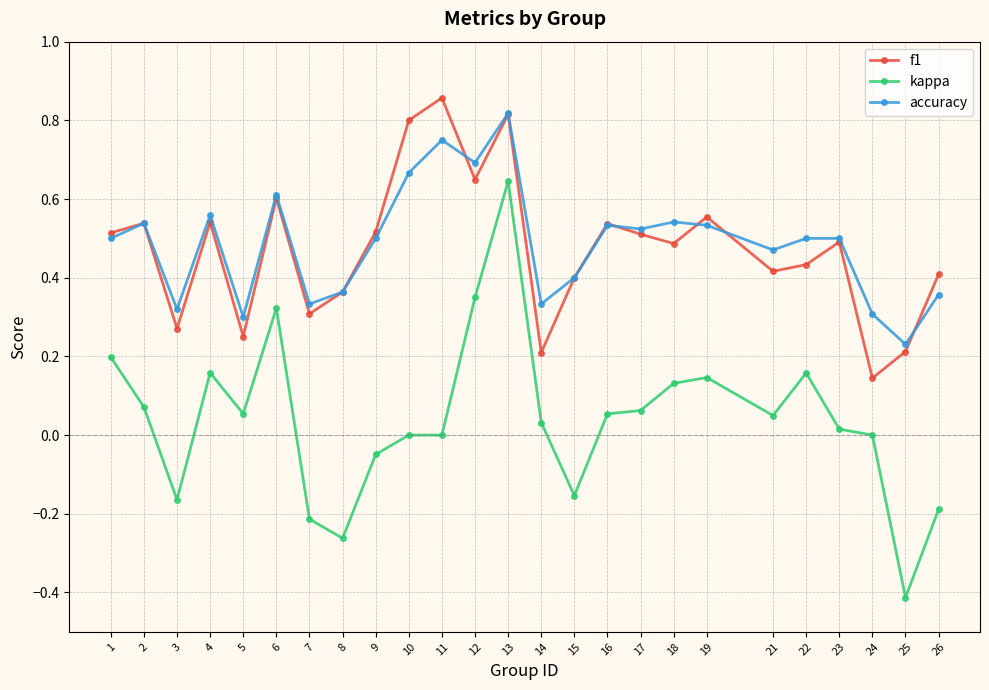

What is the minimum value shown in the chart?

-0.4